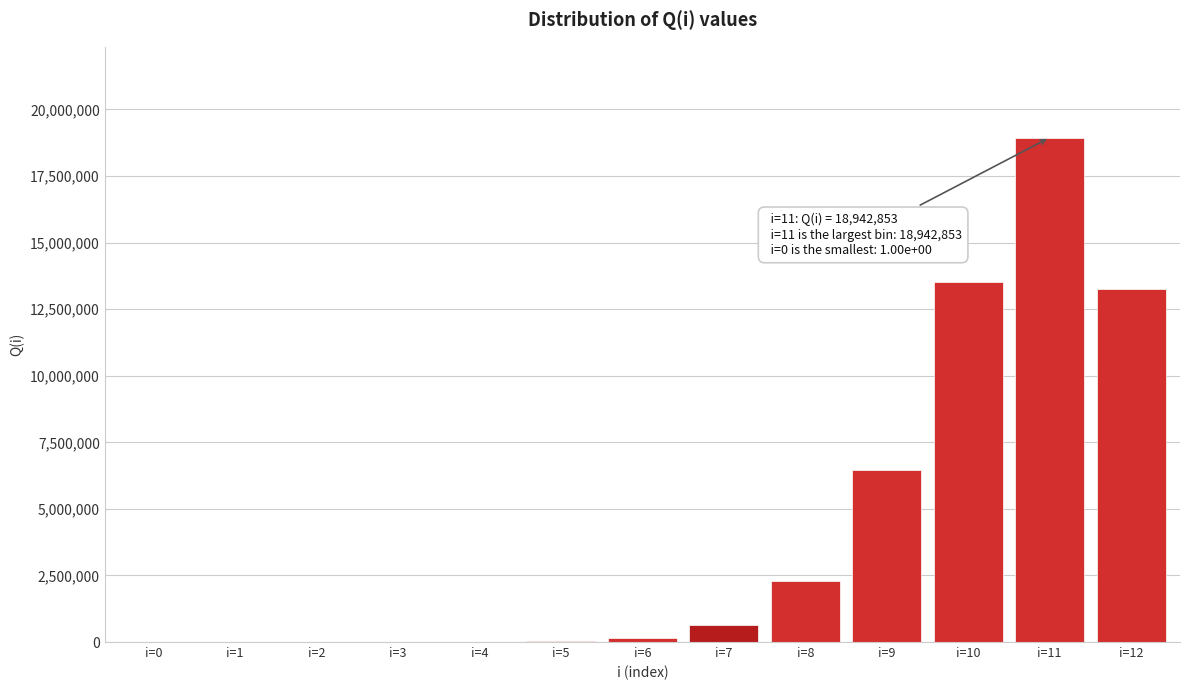

What is the sum of all values?

55330439.3